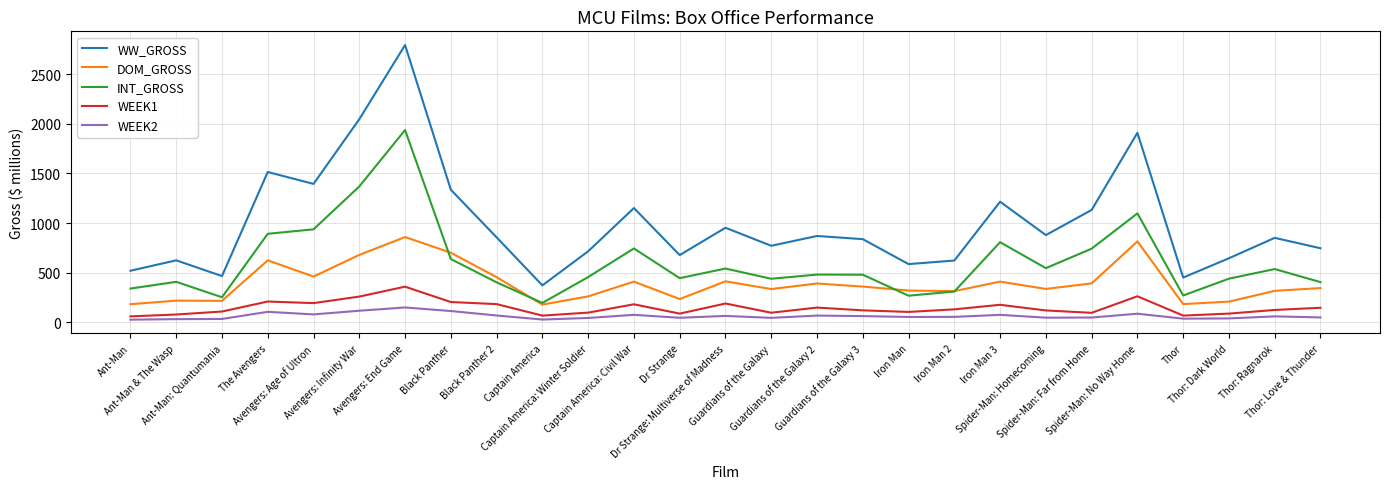

How many interior local peaks does the WW_GROSS series have?

9